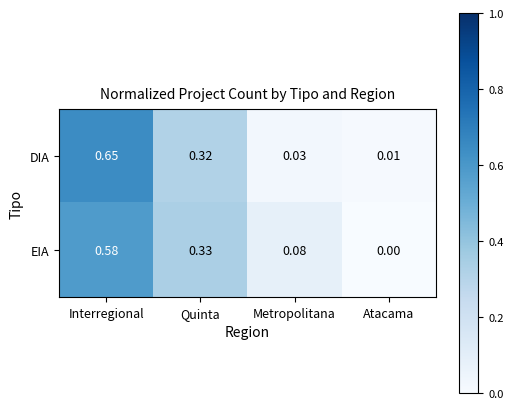

At which label is EIA closest to 0?

Atacama